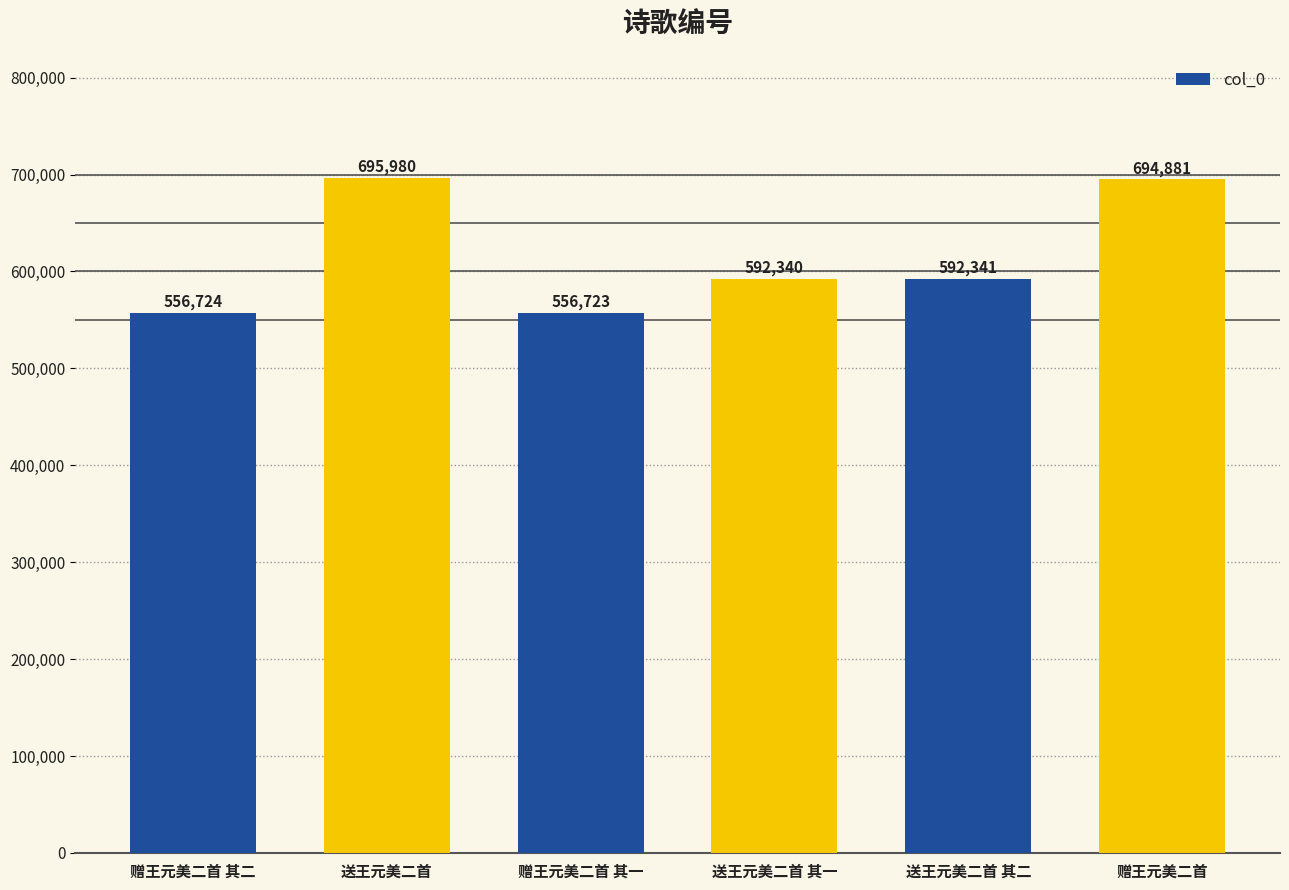

What is the approximate value at 送王元美二首 其一, to the nearest 100?

592300